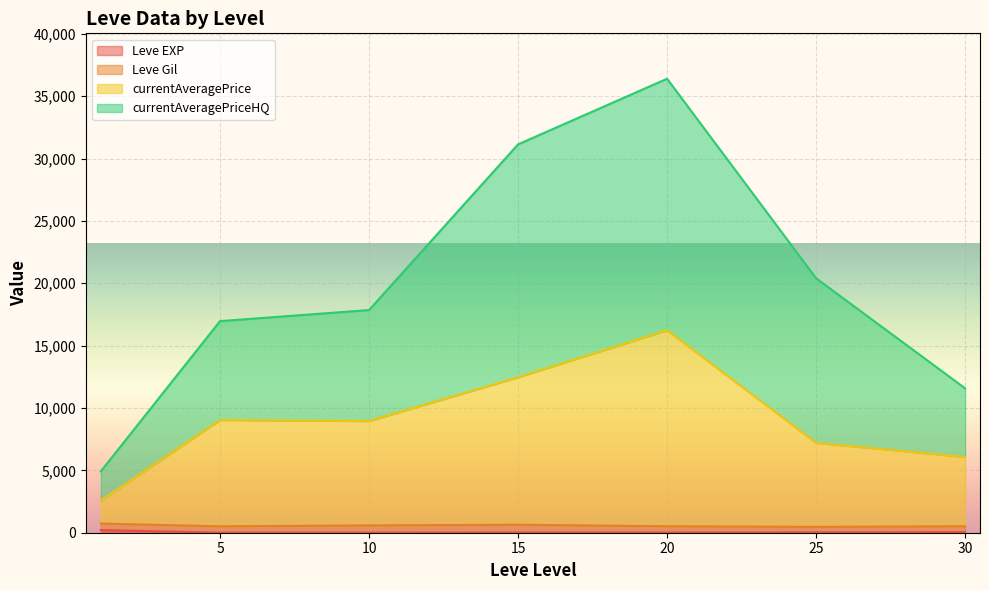

Which series changed the most between 1 and 5?

currentAveragePriceHQ